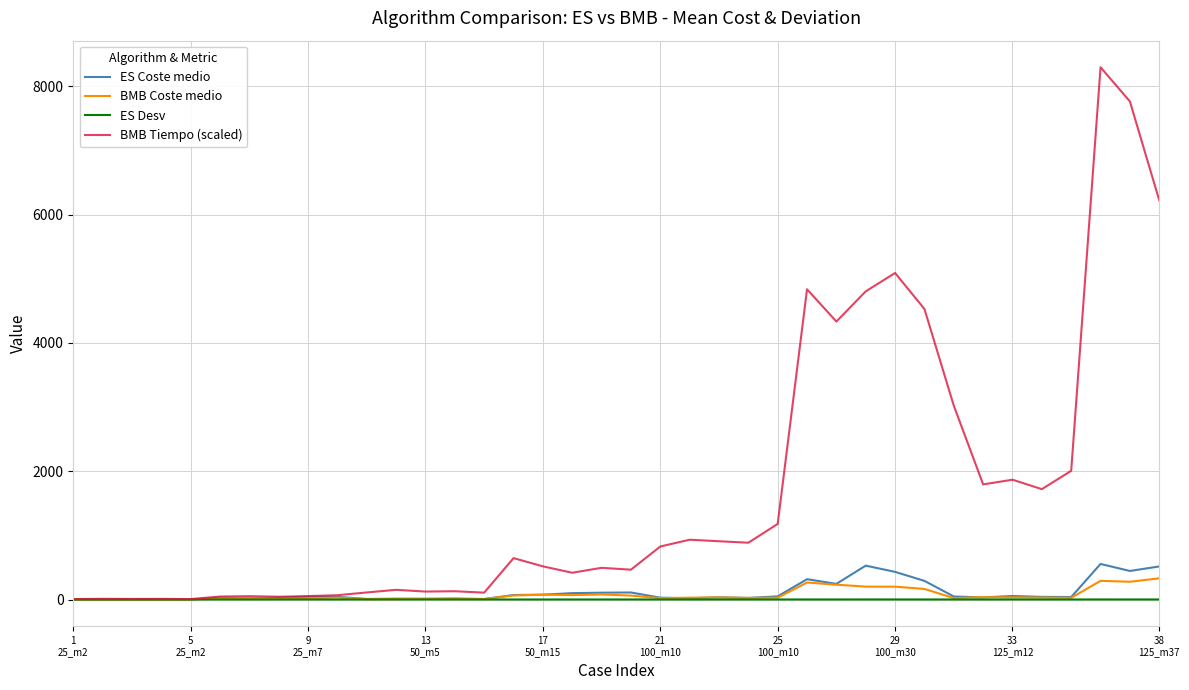

Which series has the widest spread of values?

BMB Tiempo (scaled)